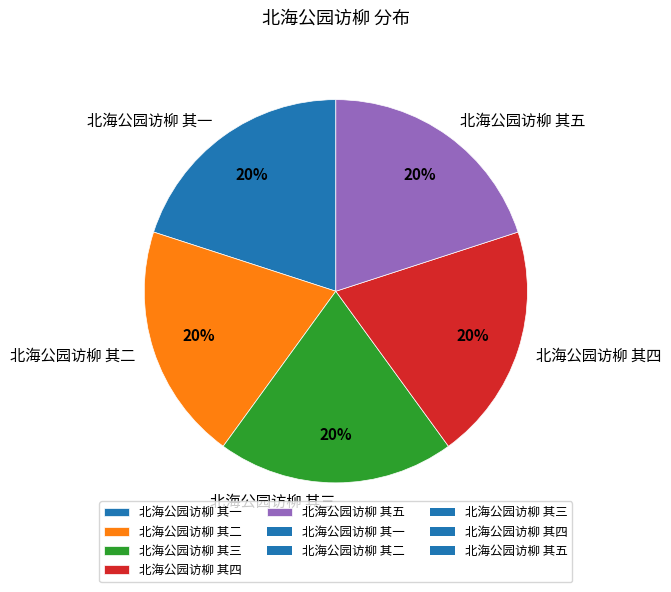

To the nearest percent, what portion does 北海公园访柳 其一 represent?

20%